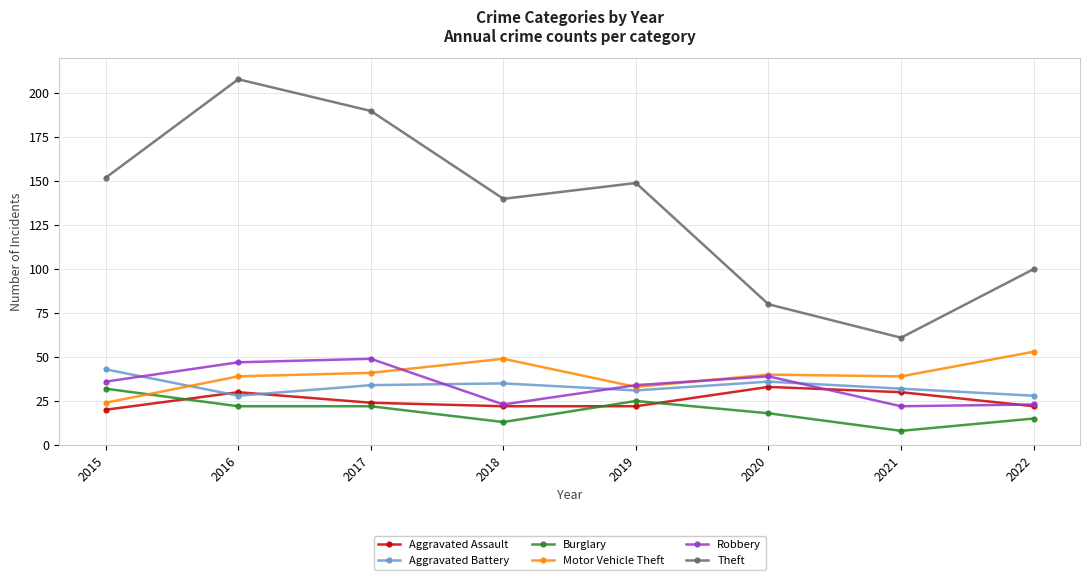

What is the approximate value of Robbery at 2021, to the nearest 10?

20